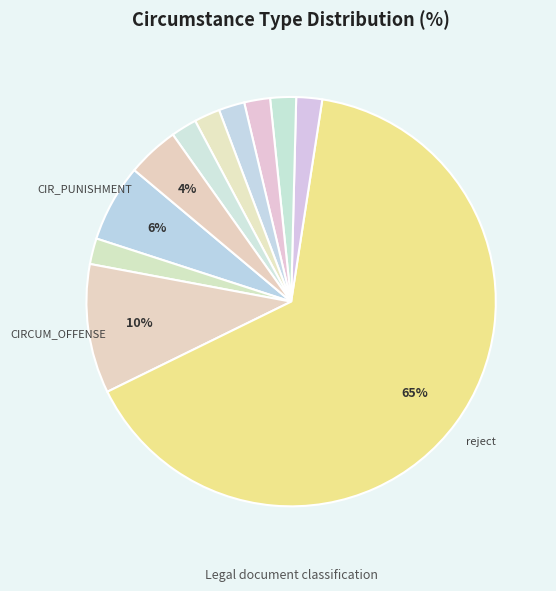

How many slices are in this pie chart?

11